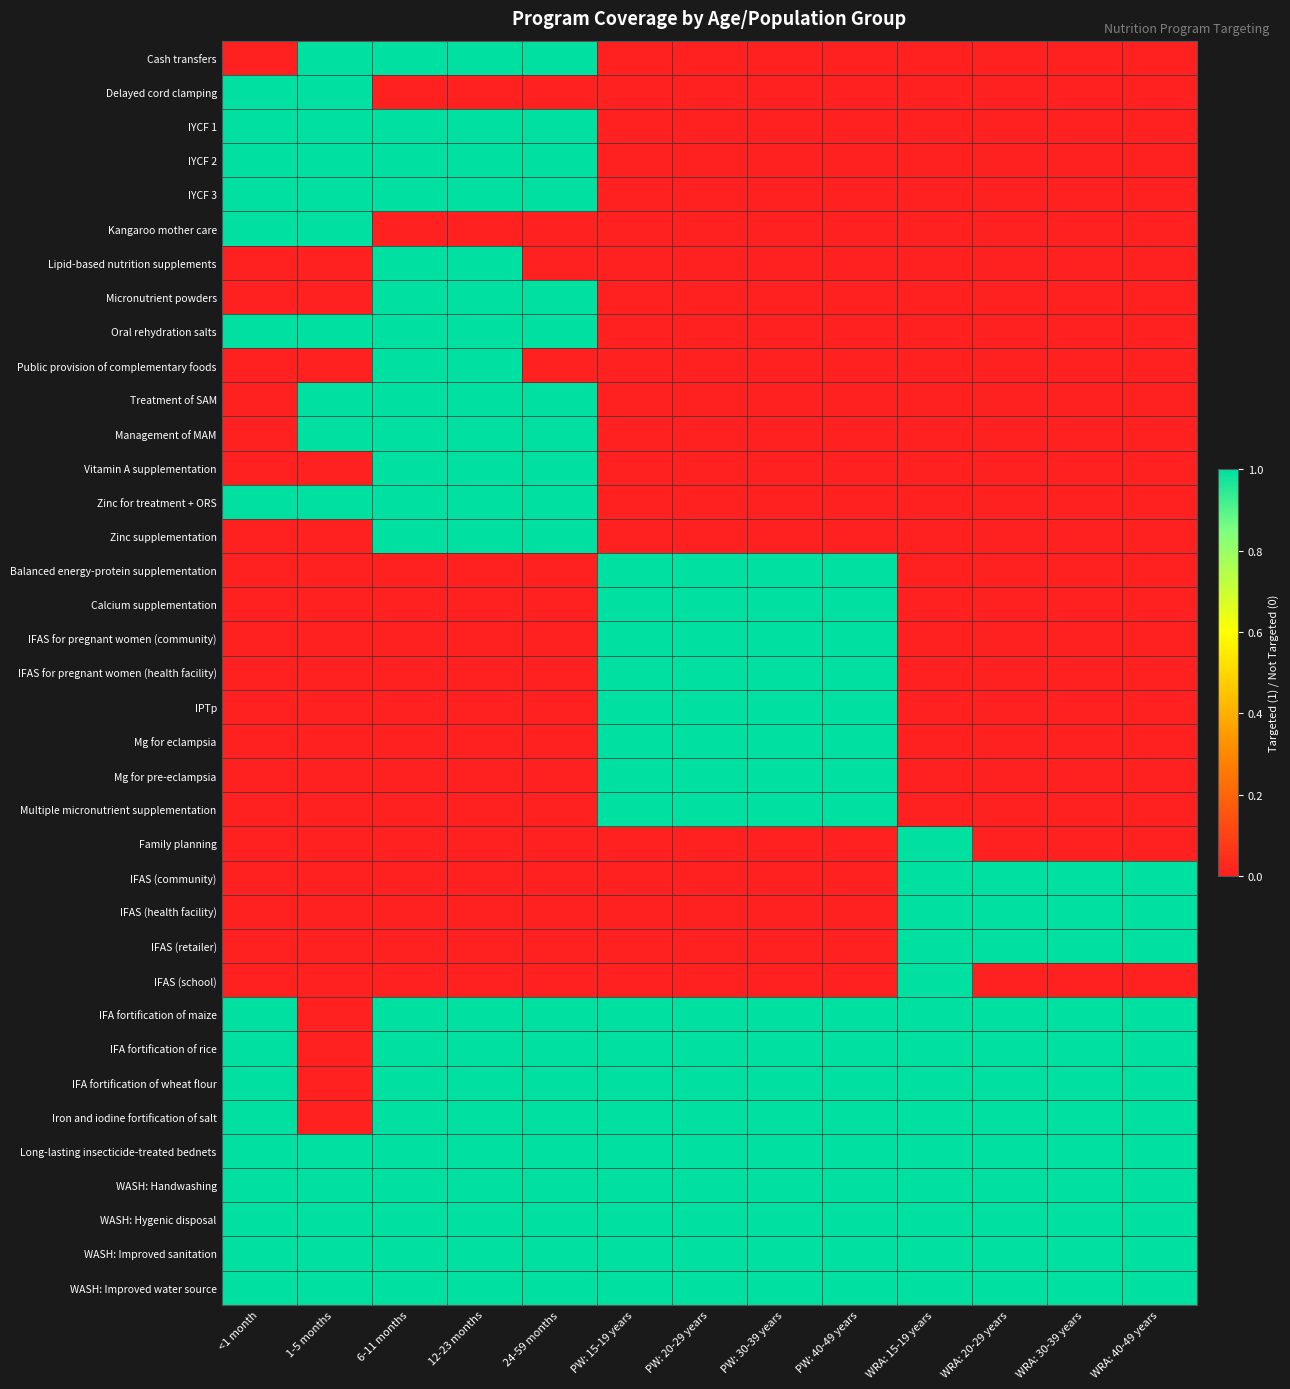

Between PW: 30-39 years and WRA: 40-49 years, which series saw the biggest shift?

Balanced energy-protein supplementation